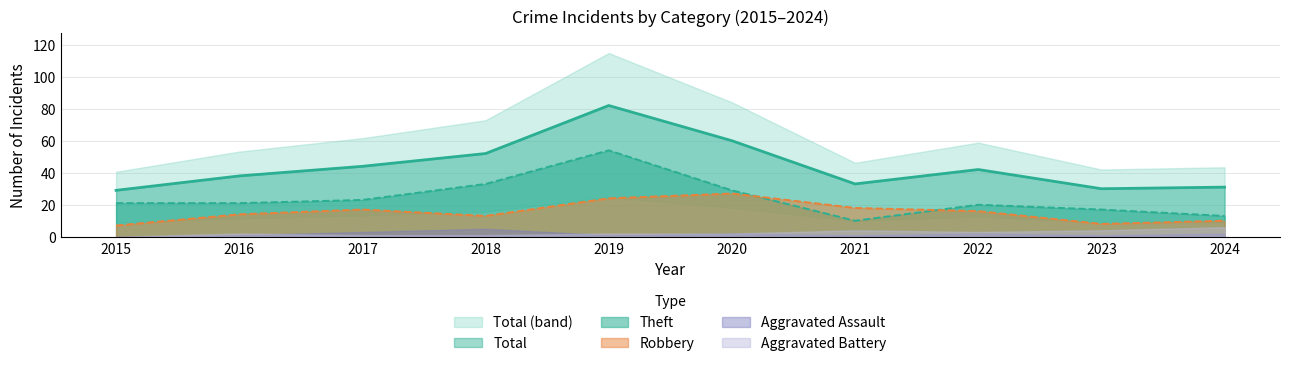

Where is the first local minimum for Total?

2021